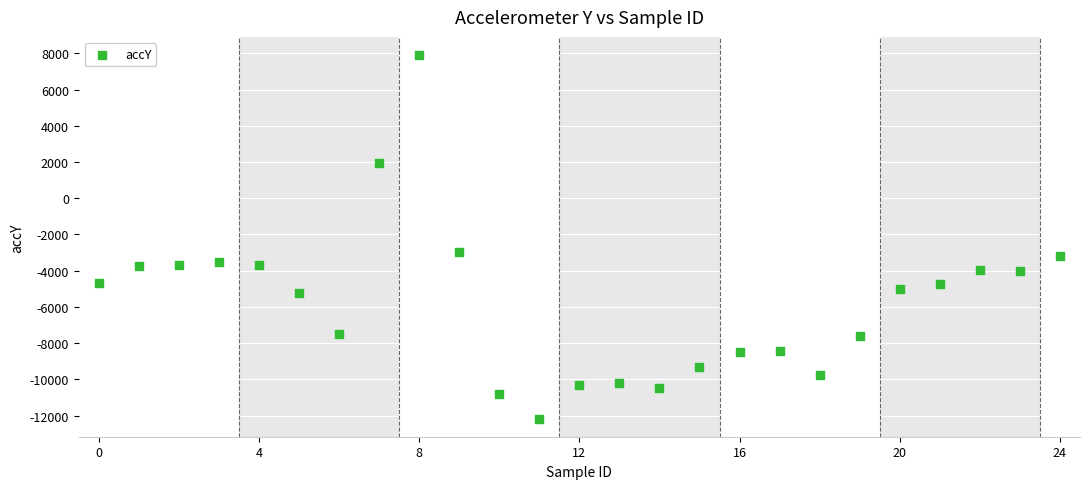

What is the range of Y values (max minus min)?

20080